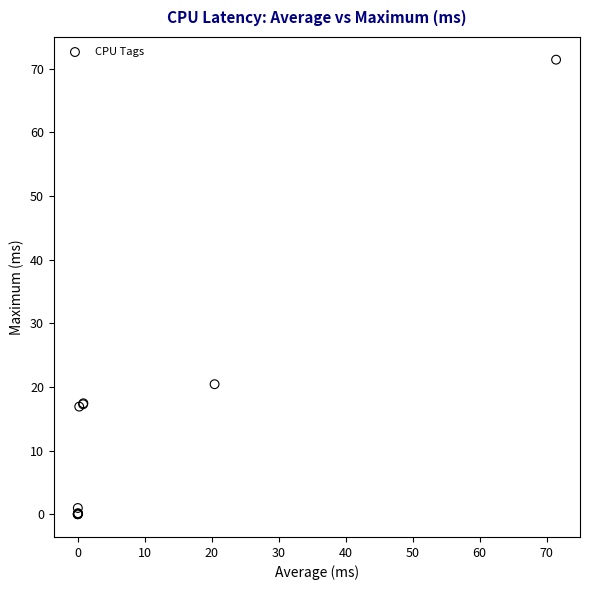

What Y value in the scatter plot is closest to 35?

20.4